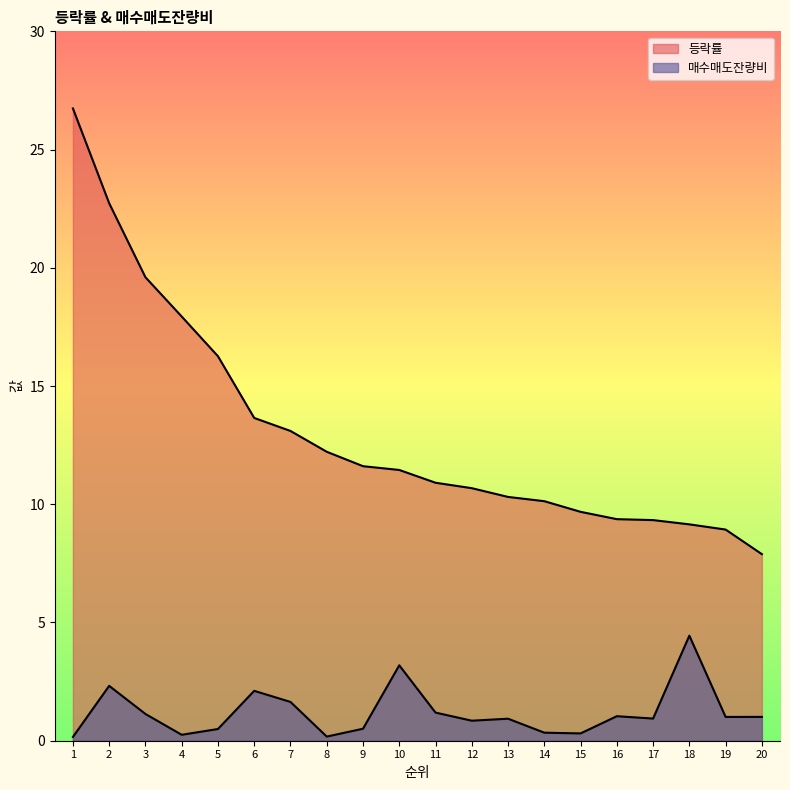

Reading left to right, transcribe all the data shown in this chart.

등락률: 26.7	22.7	19.6	17.9	16.3	13.7	13.1	12.2	11.6	11.4	10.9	10.7	10.3	10.1	9.7	9.4	9.3	9.2	8.9	7.9
매수매도잔량비: 0.2	2.3	1.1	0.3	0.5	2.1	1.6	0.2	0.5	3.2	1.2	0.8	0.9	0.3	0.3	1.0	0.9	4.4	1.0	1.0